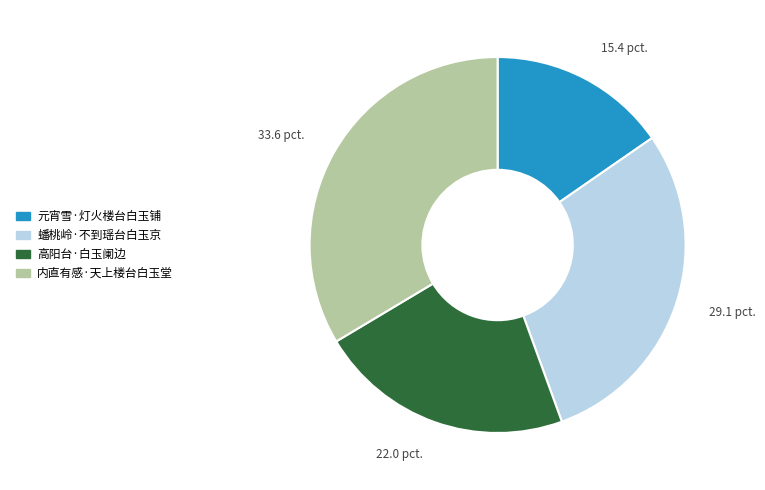

How many slices are in this pie chart?

4